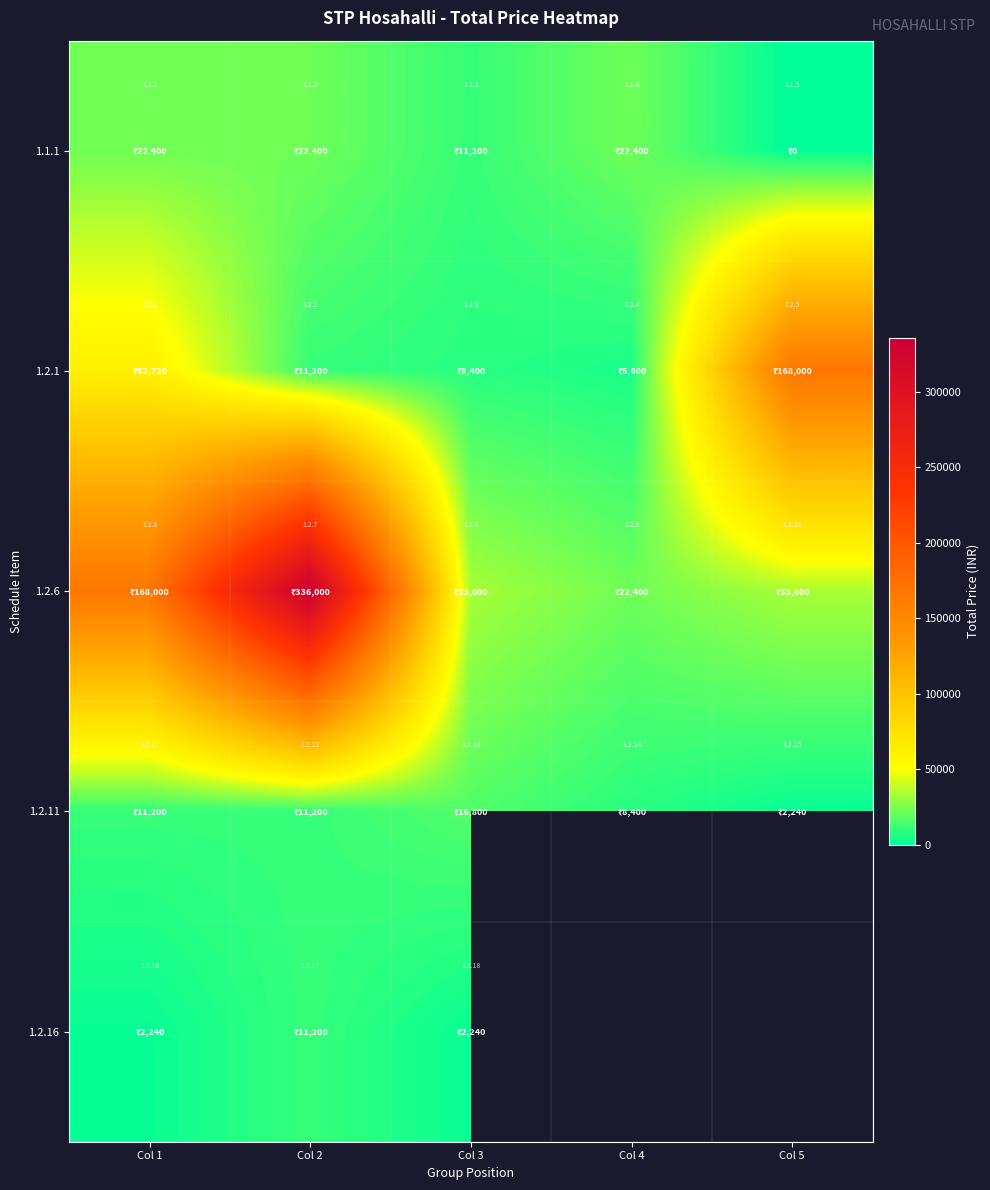

True or false: 1.1.1 has a value of 10916.8 at Col 4.

False